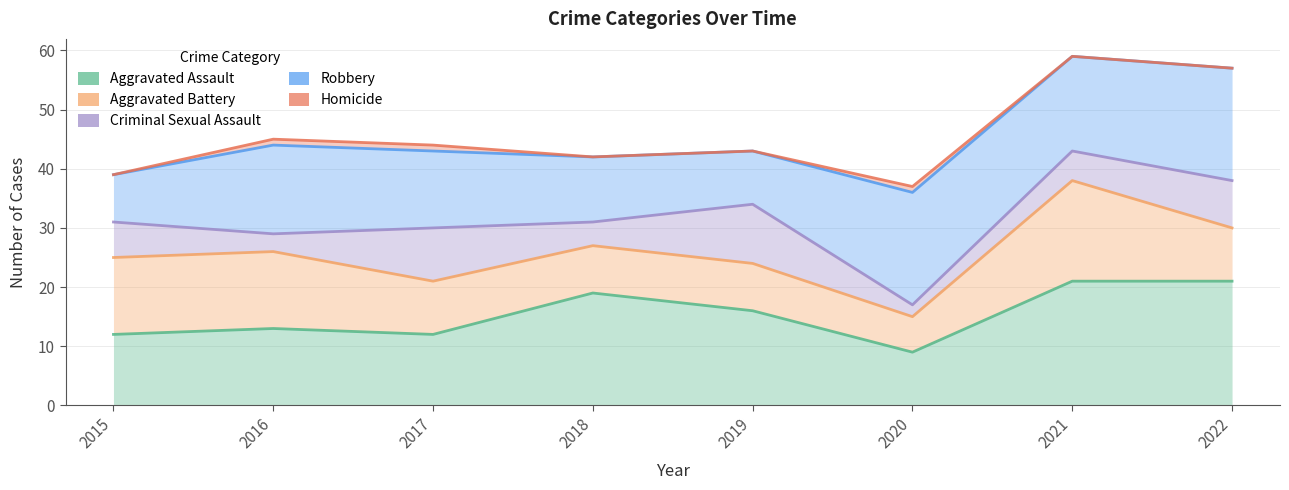

Reading right to left, transcribe all the data shown in this chart.

Aggravated Assault: 2022=21	2021=21	2020=9	2019=16	2018=19	2017=12	2016=13	2015=12
Aggravated Battery: 2022=30	2021=38	2020=15	2019=24	2018=27	2017=21	2016=26	2015=25
Criminal Sexual Assault: 2022=38	2021=43	2020=17	2019=34	2018=31	2017=30	2016=29	2015=31
Robbery: 2022=57	2021=59	2020=36	2019=43	2018=42	2017=43	2016=44	2015=39
Homicide: 2022=57	2021=59	2020=37	2019=43	2018=42	2017=44	2016=45	2015=39